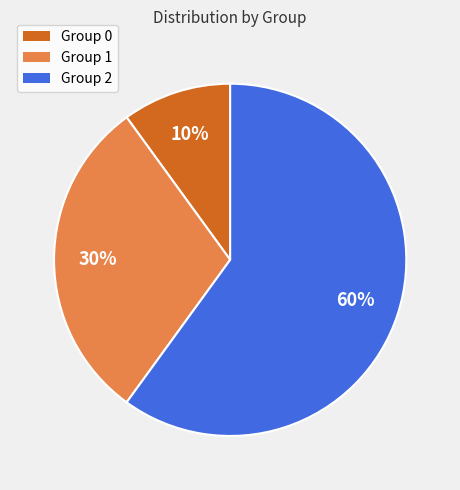

Is there a majority slice in this chart?

Yes